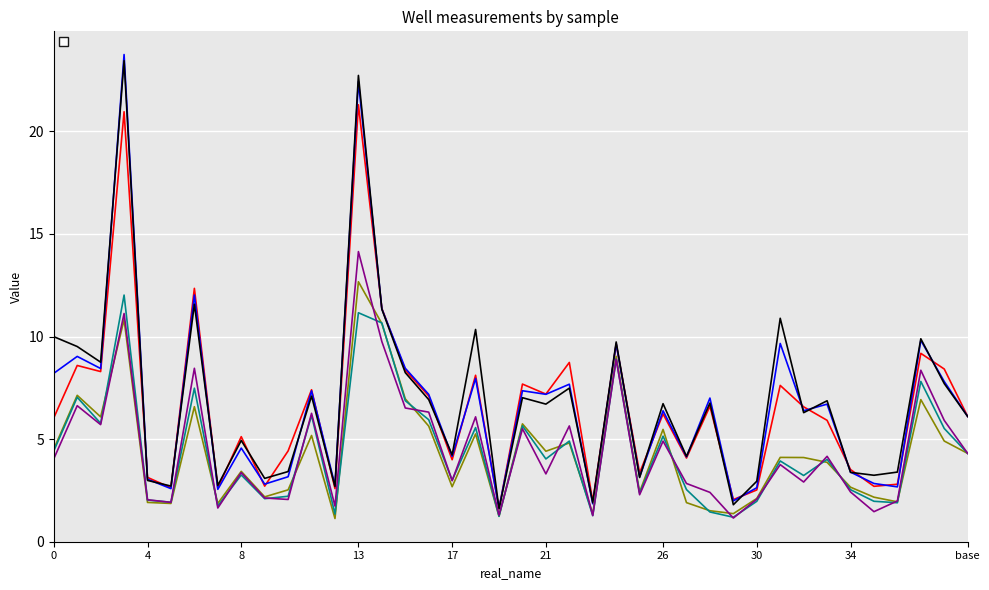

Which category has the lowest value in the _well04_1 series?

12